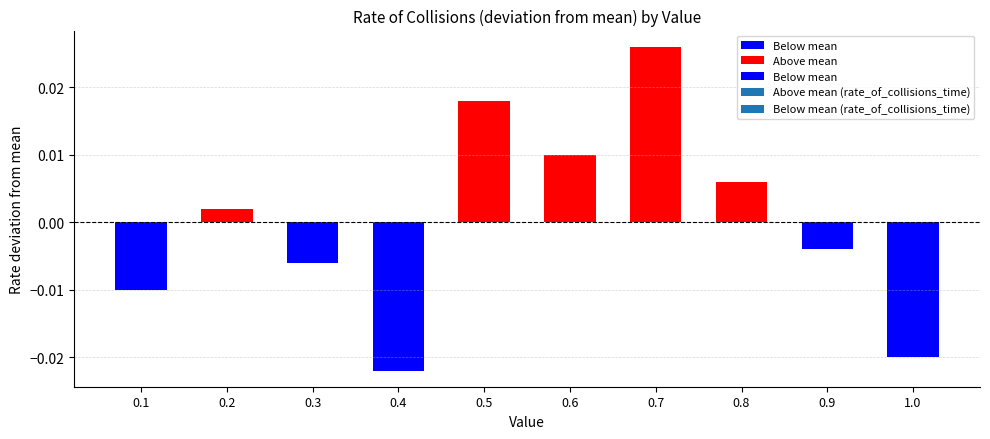

The value of rate_of_collisions_time at 0.7 is 0.1. True or false?

False